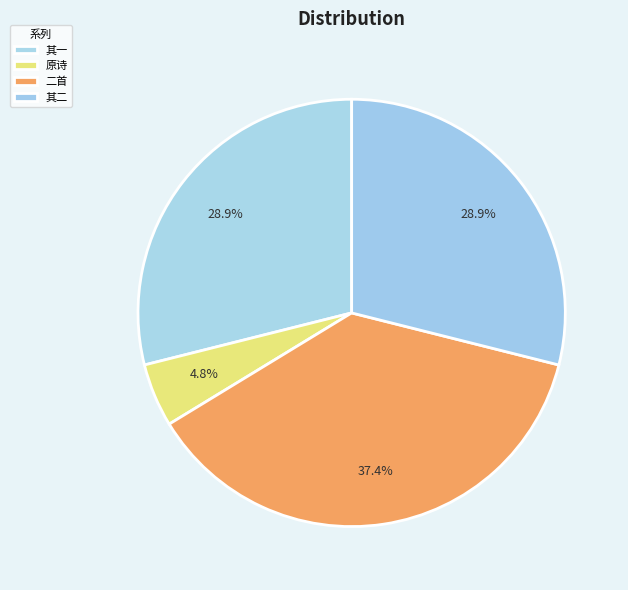

How many segments does this pie chart have?

4